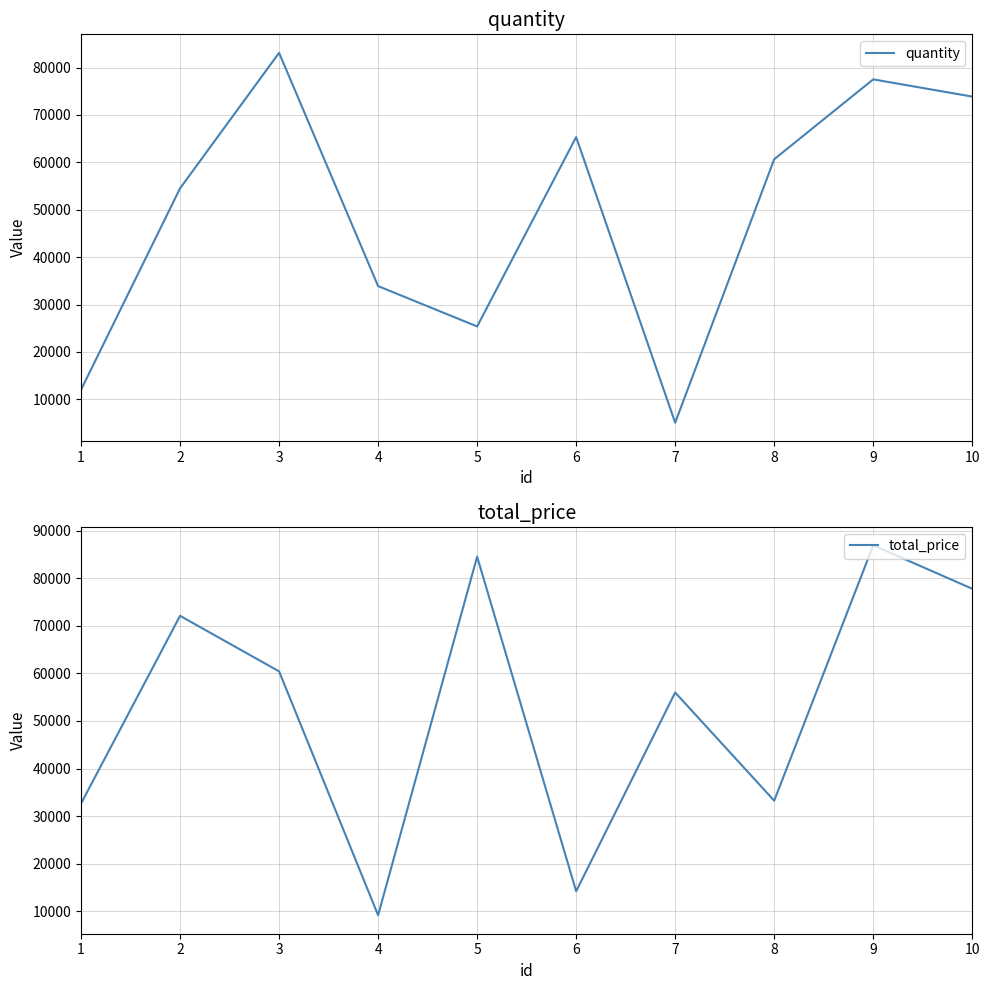

At which category does the chart reach its peak across all series?

9